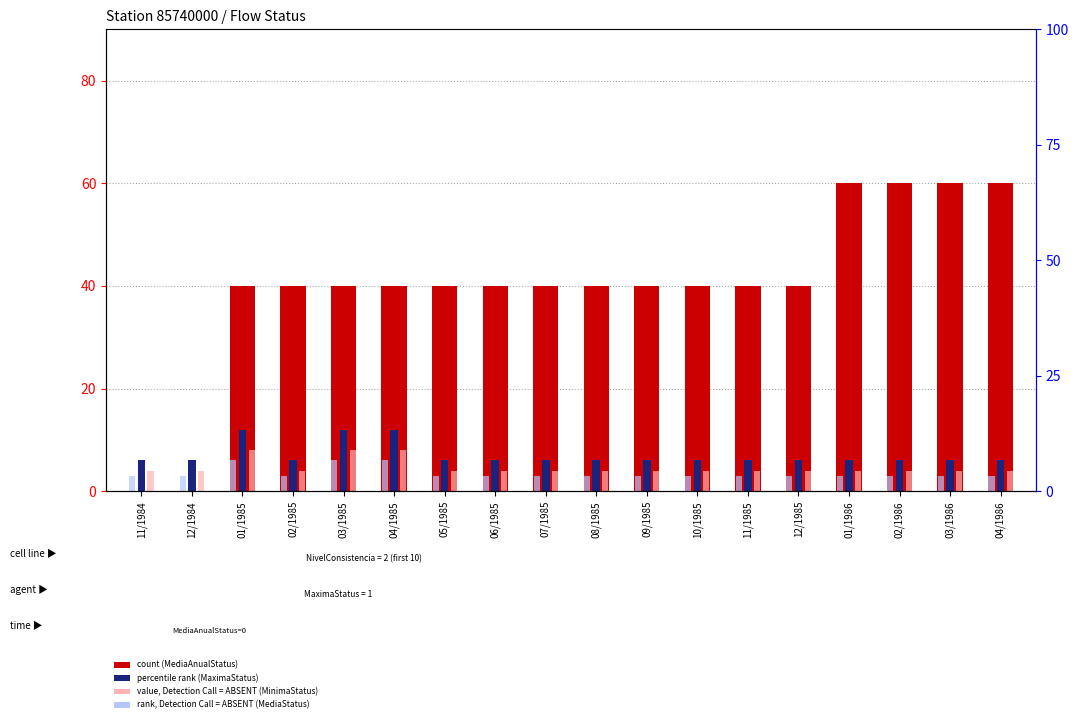

Which category has the highest value across all series?

01/1986